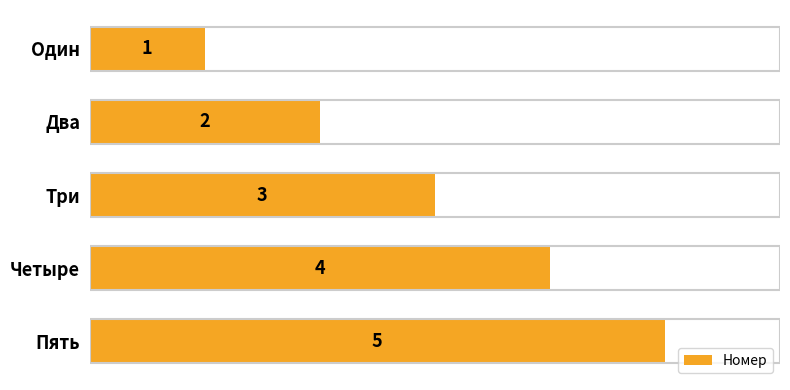

Rank the categories by value from lowest to highest.

Один, Два, Три, Четыре, Пять